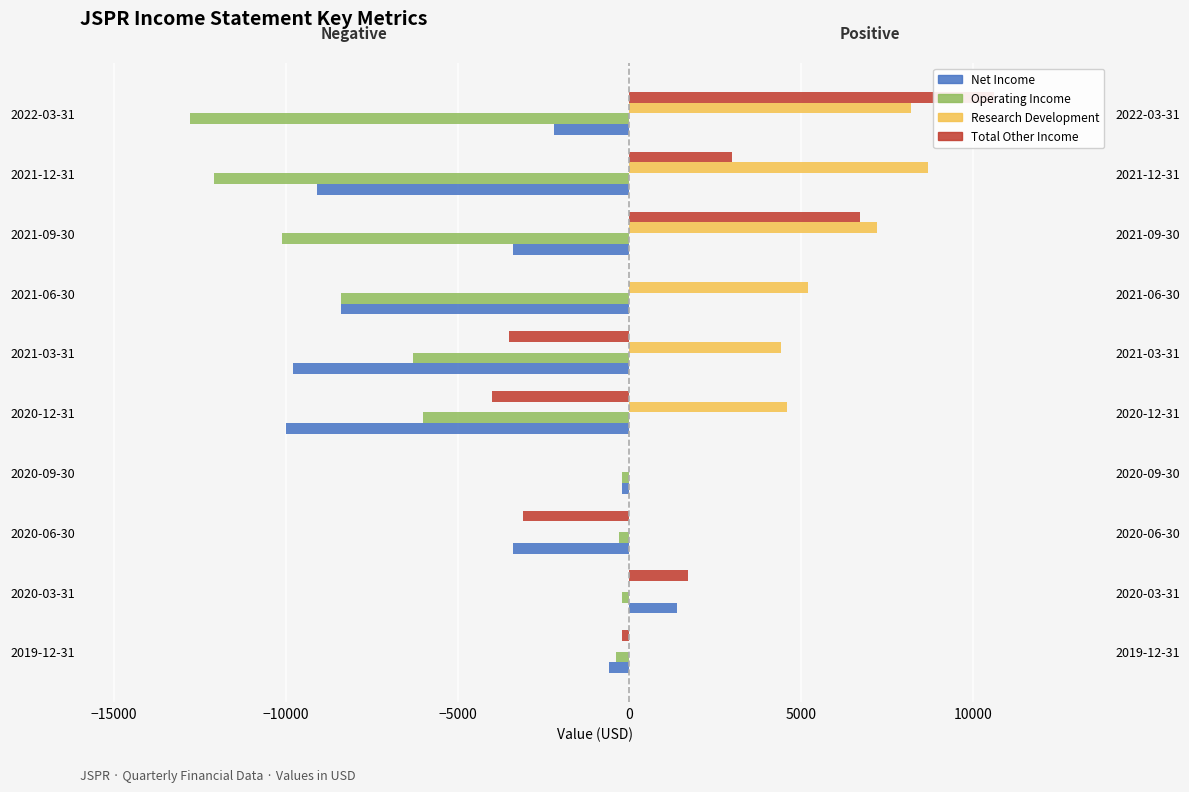

What is the value of the Operating Income bar at the 9th from the left?

-12100.0